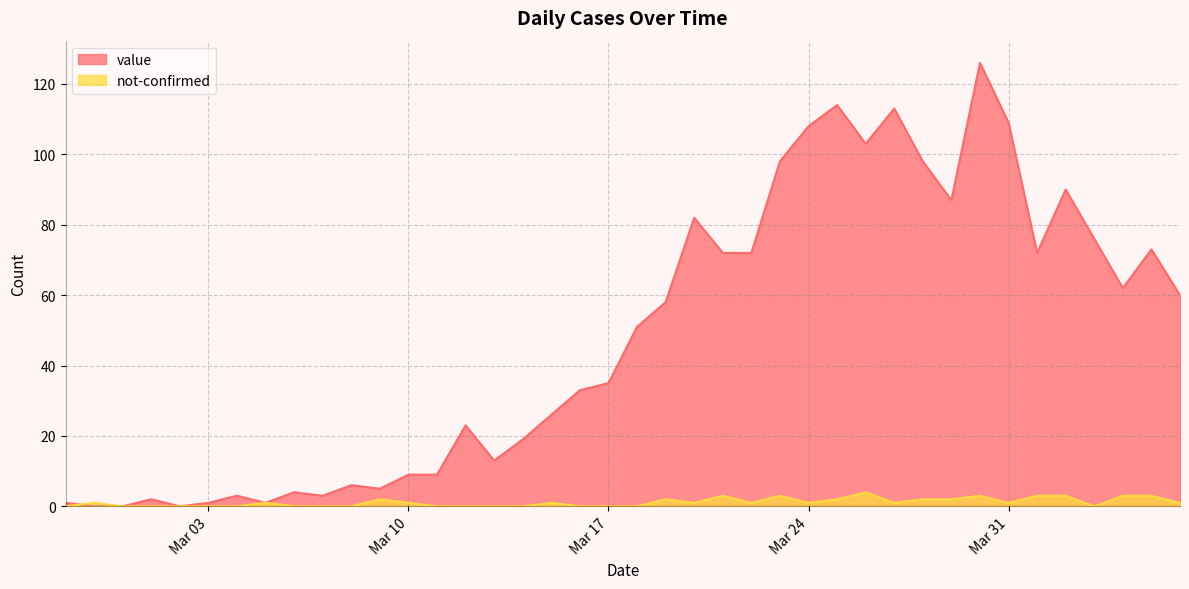

How many lines are shown in the chart?

2